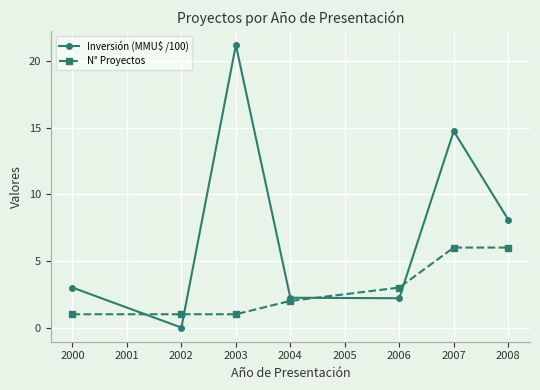

Where is the first local maximum for Inversión (MMU$ /100)?

2003